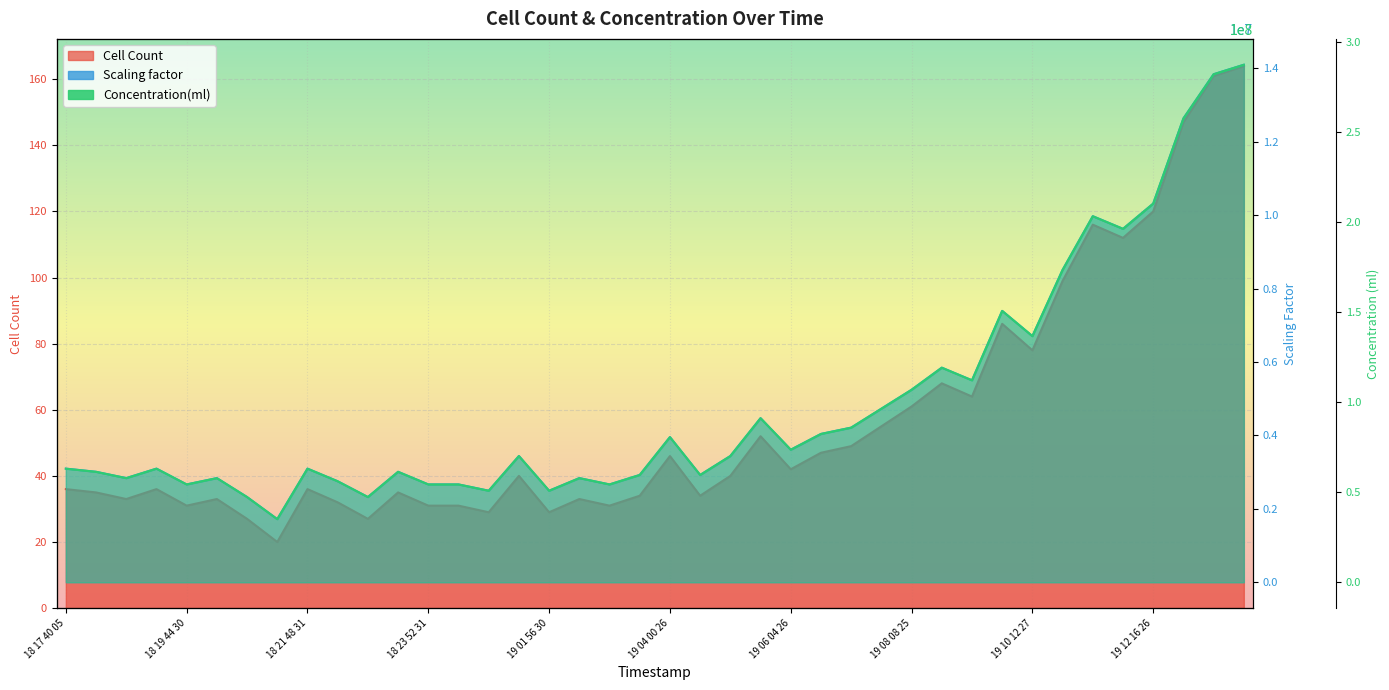

What is the difference between the second highest and second lowest values in the Cell Count series?

134.0